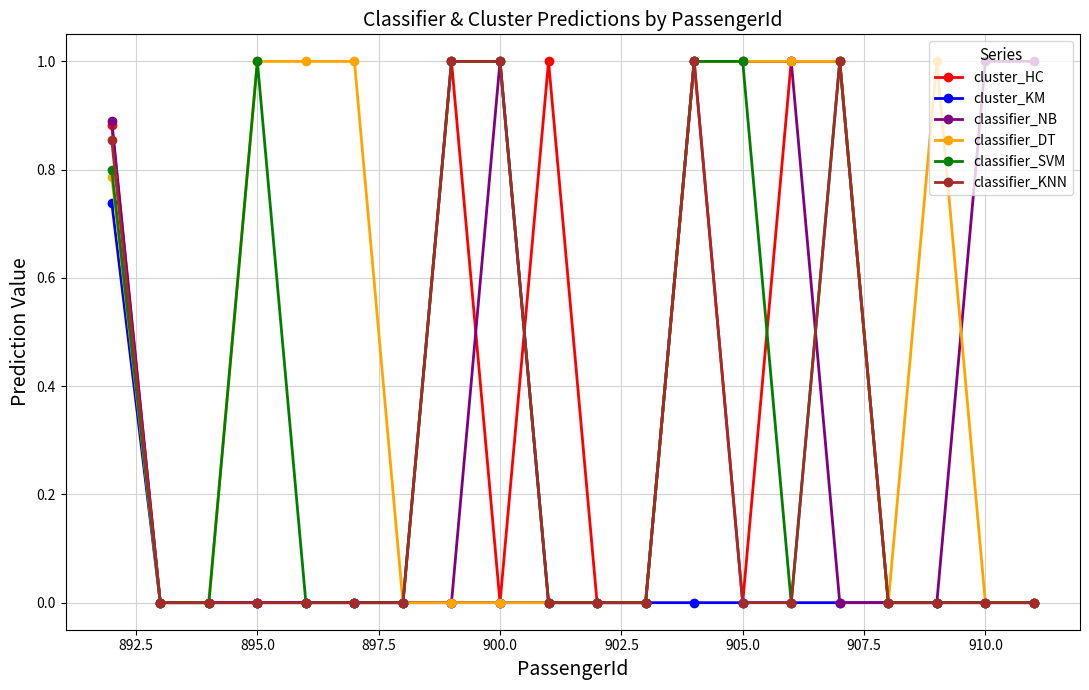

Which series has the largest total across all categories?

classifier_DT